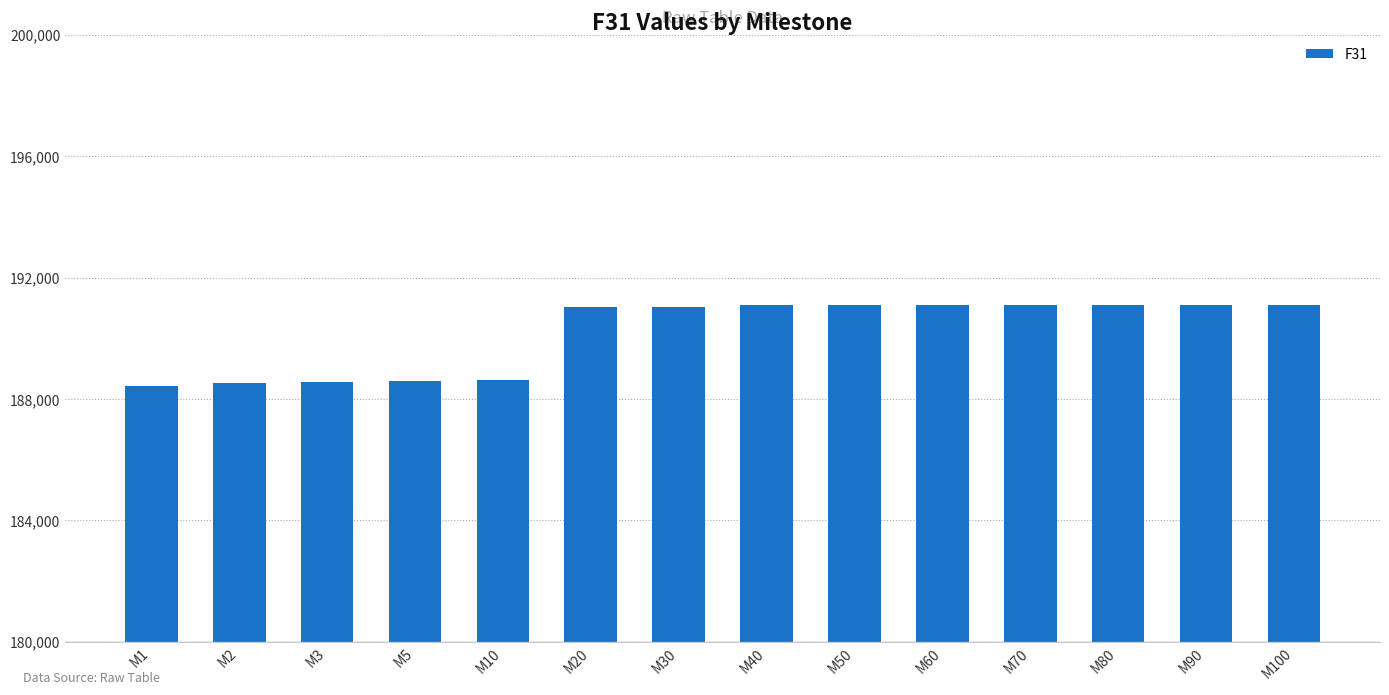

Are the bars grouped side by side (vs. stacked)?

No